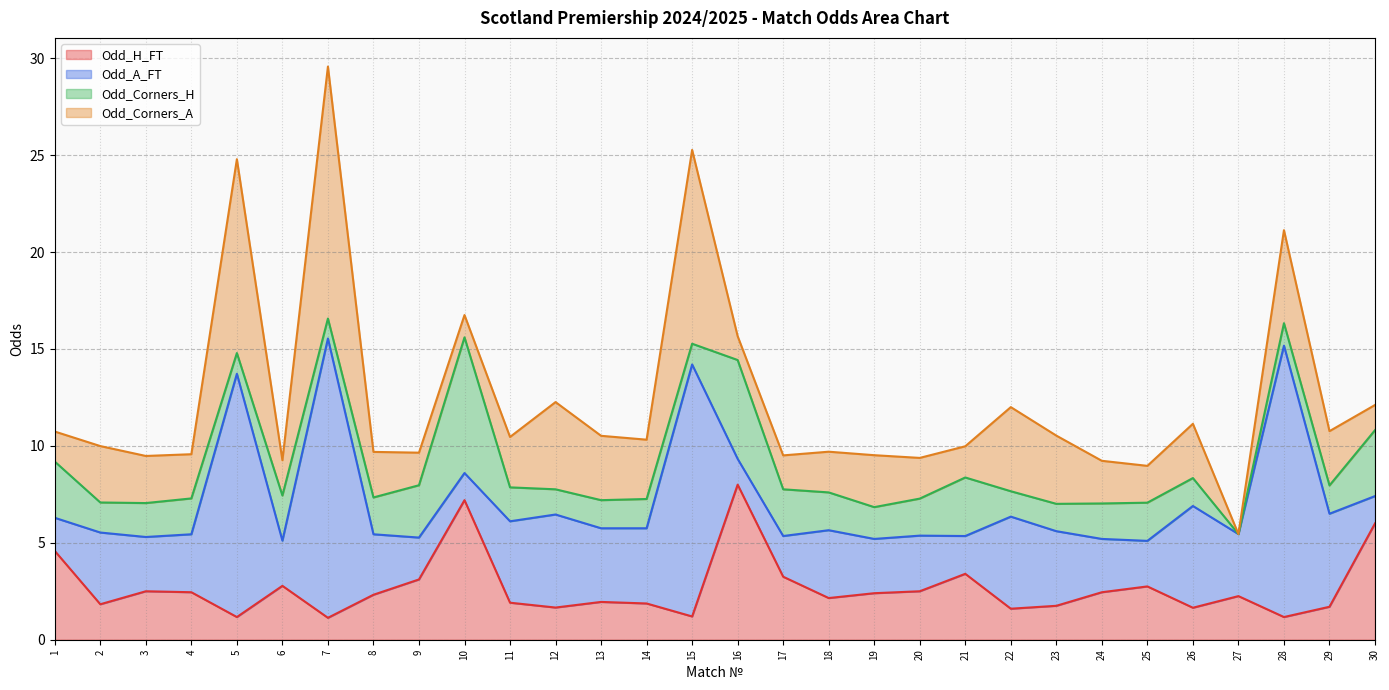

What value does the Odd_H_FT series have at 1?

4.6